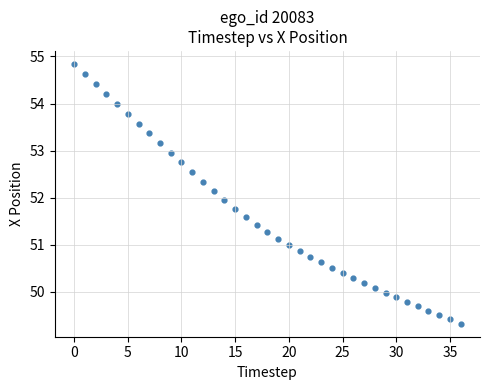

What is the range of Y values (max minus min)?

5.5